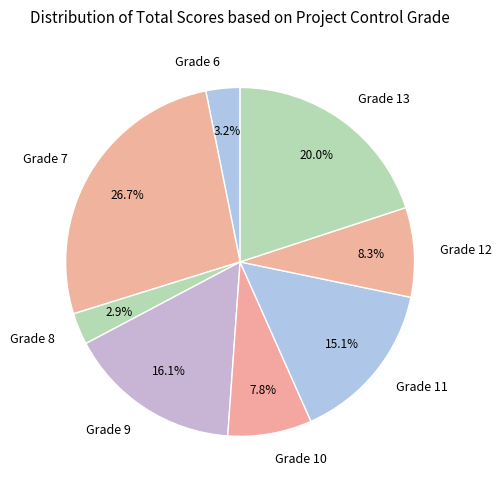

To the nearest percent, what is the average slice percentage?

12%